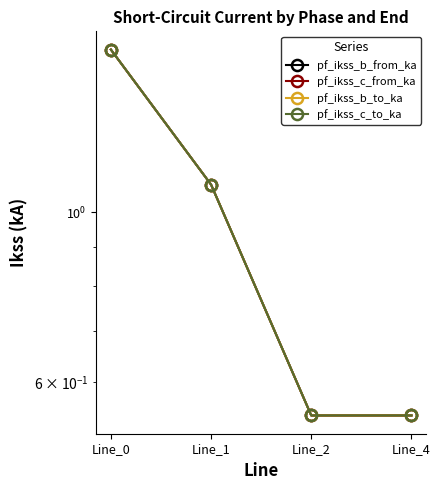

How many times do pf_ikss_b_to_ka and pf_ikss_c_to_ka cross each other?

2